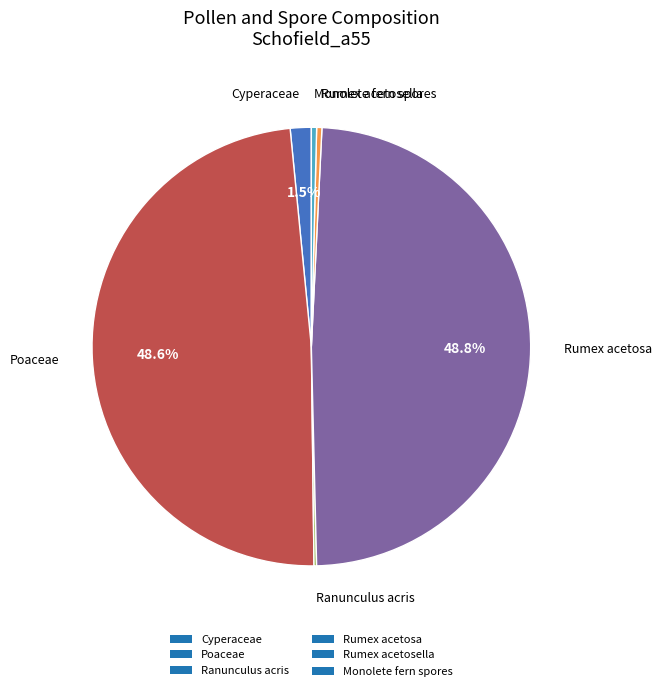

Is there a majority slice in this chart?

No